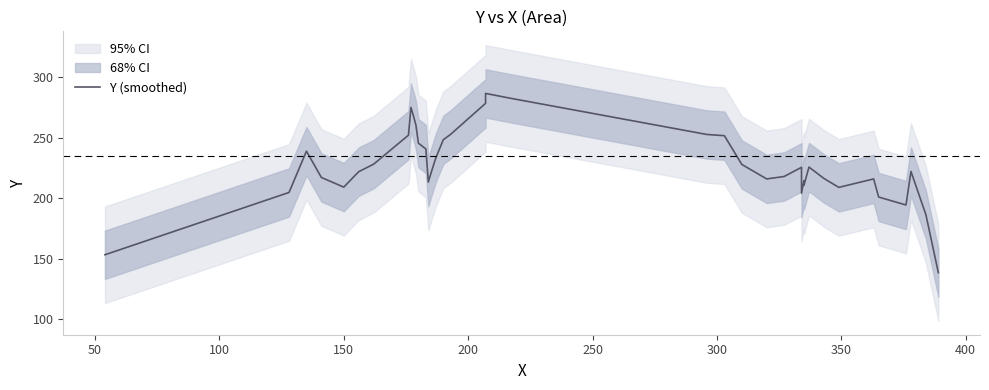

How many interior local valleys (lower than both neighbors) does the data have?

7